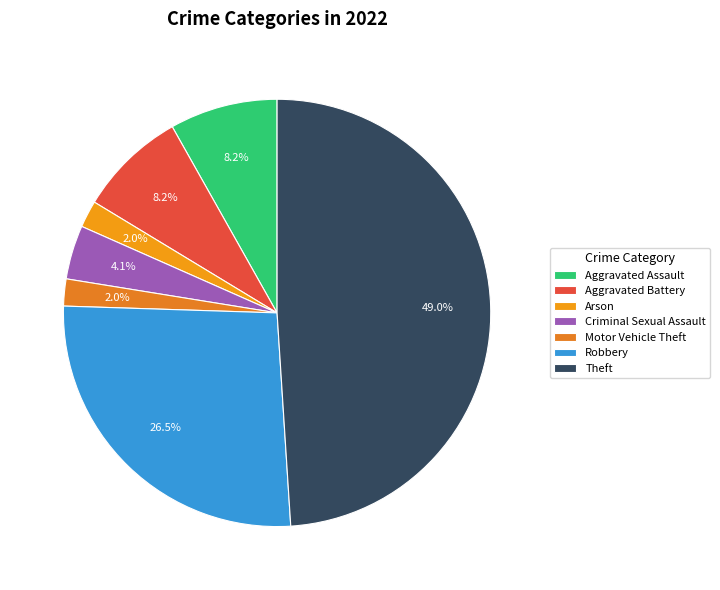

How many segments does this pie chart have?

7